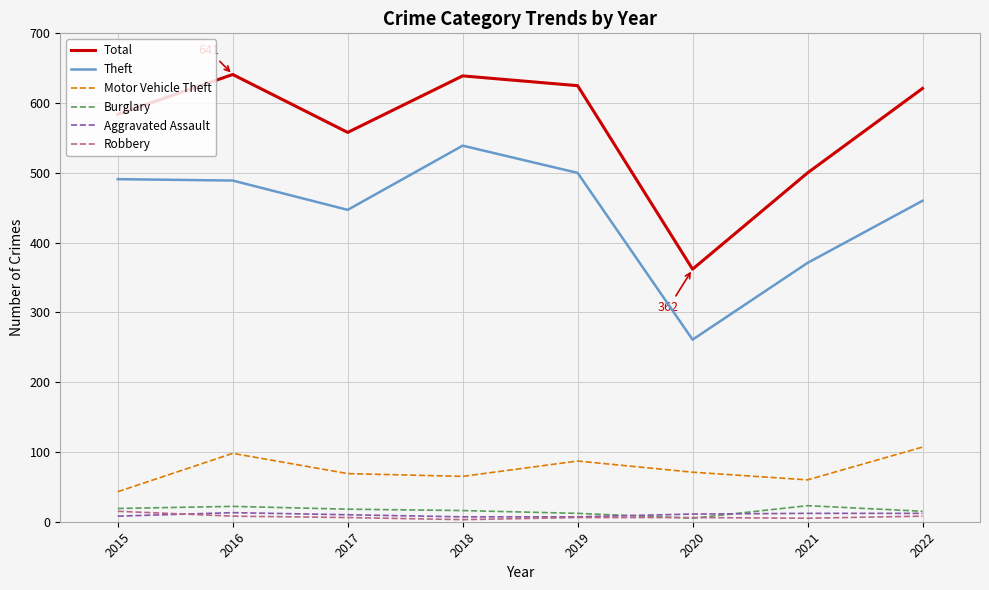

True or false: Motor Vehicle Theft has a value of 60 at 2021.

True